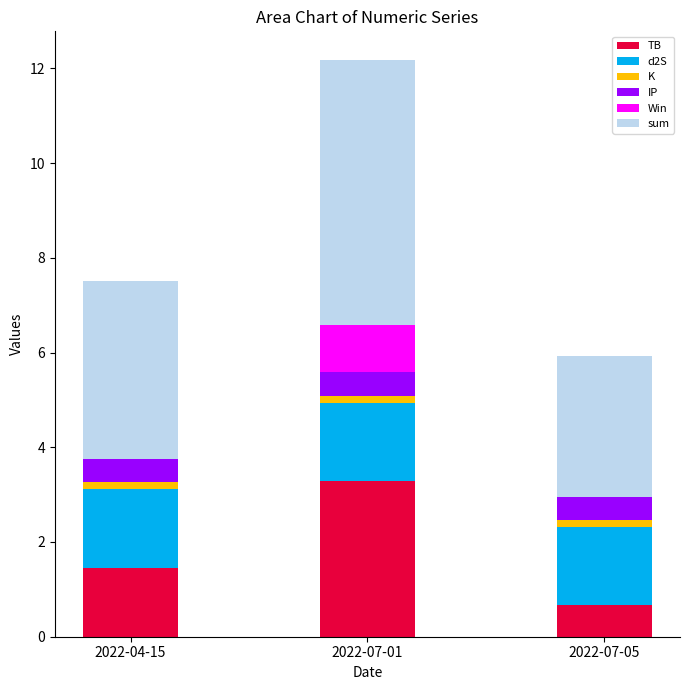

What is the highest value of the TB series?

3.3